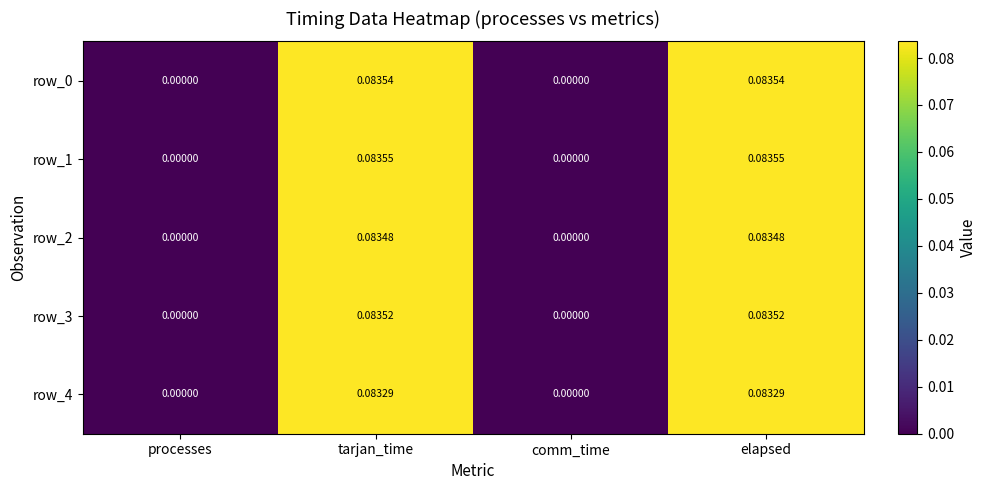

Reading right to left, what are all the values shown in this chart?

row_0: elapsed=0.1	comm_time=0.0	tarjan_time=0.1	processes=0.0
row_1: elapsed=0.1	comm_time=0.0	tarjan_time=0.1	processes=0.0
row_2: elapsed=0.1	comm_time=0.0	tarjan_time=0.1	processes=0.0
row_3: elapsed=0.1	comm_time=0.0	tarjan_time=0.1	processes=0.0
row_4: elapsed=0.1	comm_time=0.0	tarjan_time=0.1	processes=0.0